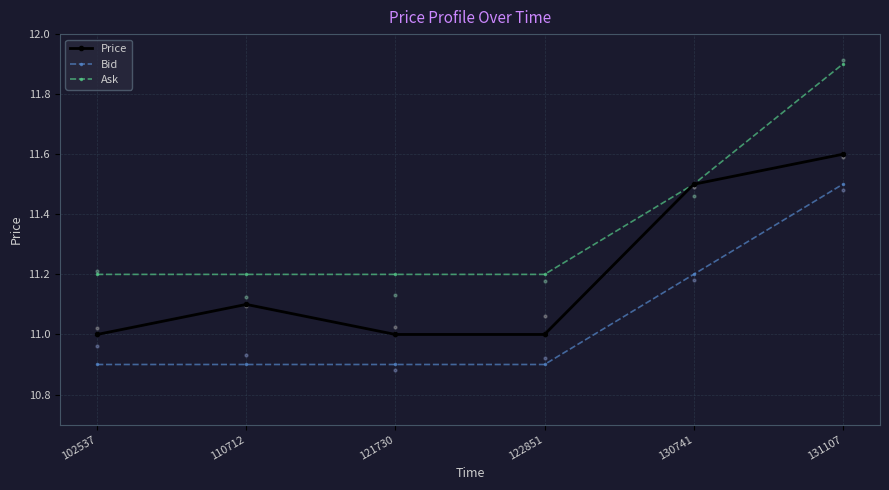

At which category is the sum across all series the highest?

131107